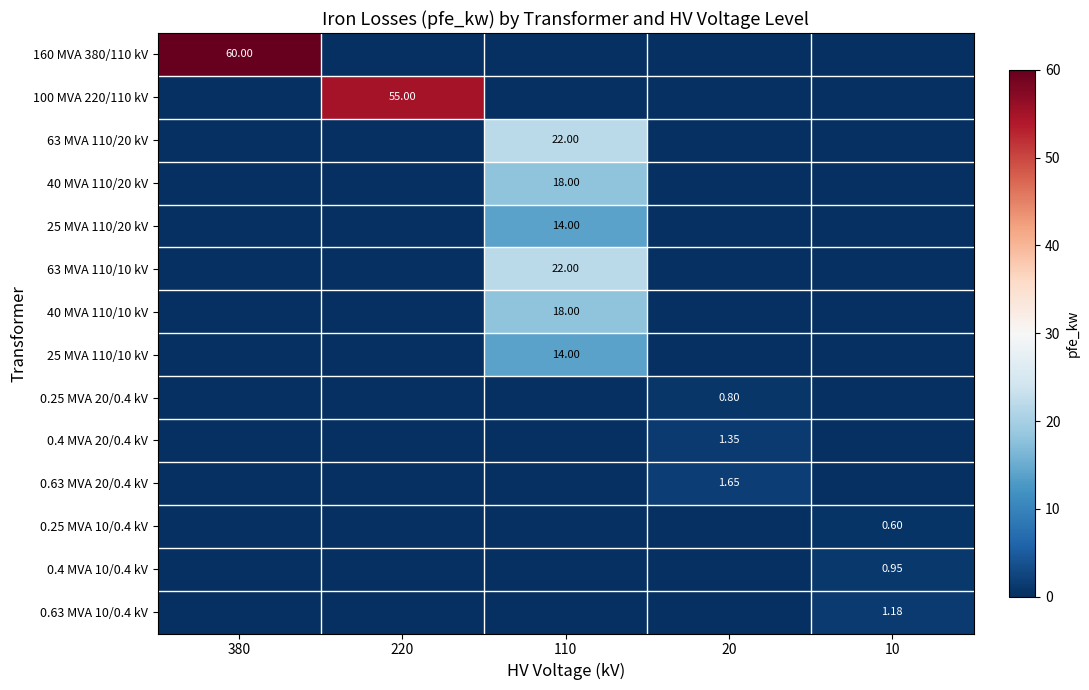

Is the value of 0.4 MVA 20/0.4 kV at 110 greater than the value of 100 MVA 220/110 kV at 10?

No